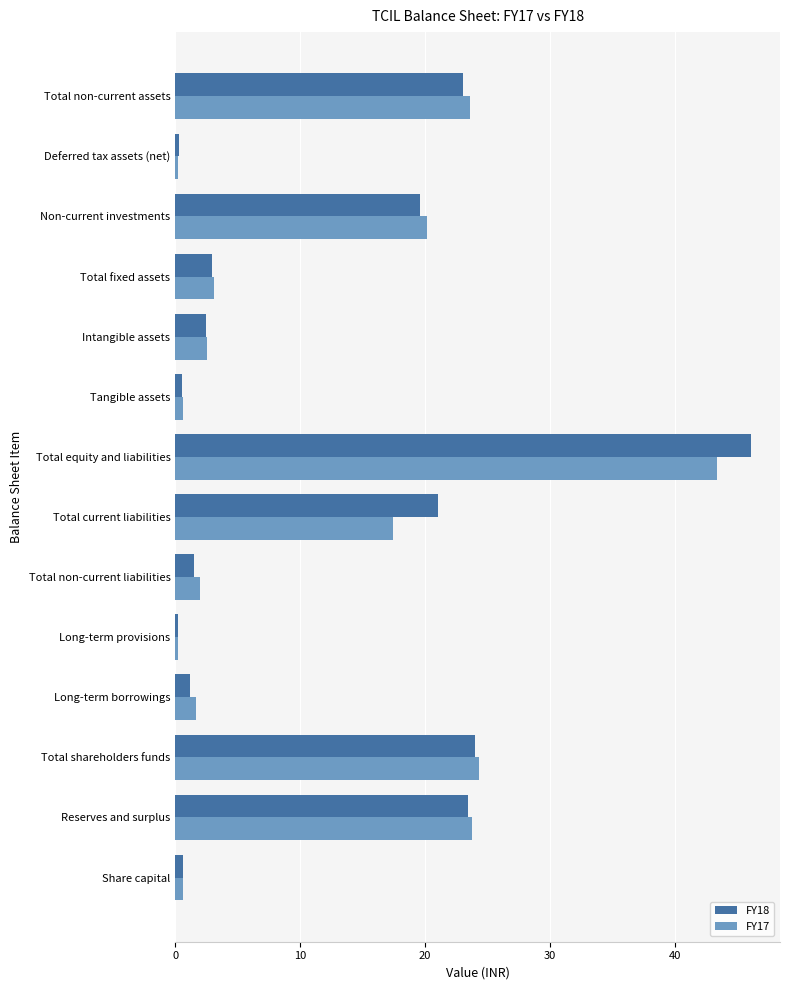

What is the sum of all FY18 values?

166.9